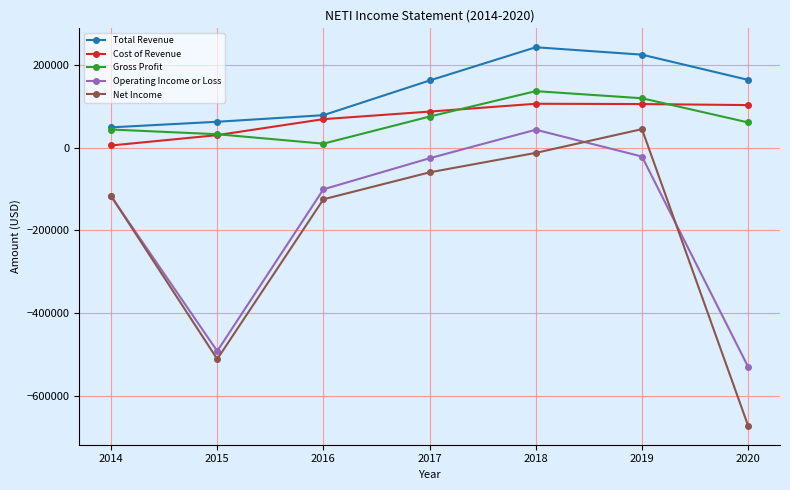

In Gross Profit, how many points are lower than both neighbors (excluding endpoints)?

1